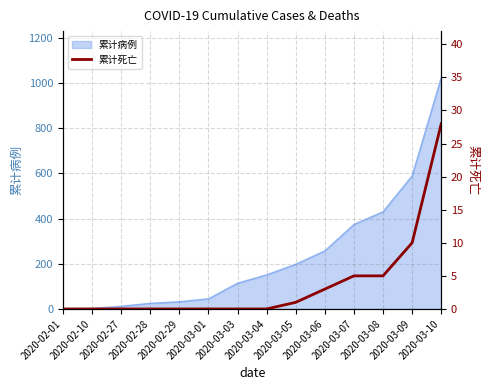

List the labels in order of value, smallest first.

2020-02-01, 2020-02-10, 2020-02-27, 2020-02-28, 2020-02-29, 2020-03-01, 2020-03-03, 2020-03-04, 2020-03-05, 2020-03-06, 2020-03-07, 2020-03-08, 2020-03-09, 2020-03-10